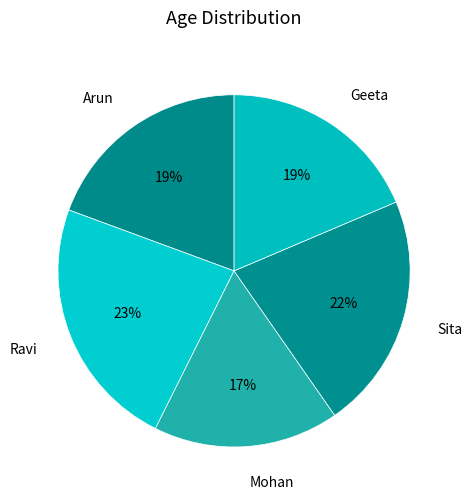

How many segments does this pie chart have?

5